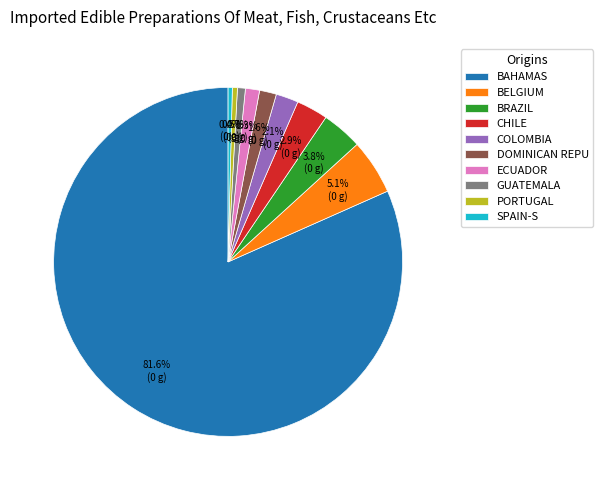

Is there a majority slice in this chart?

Yes